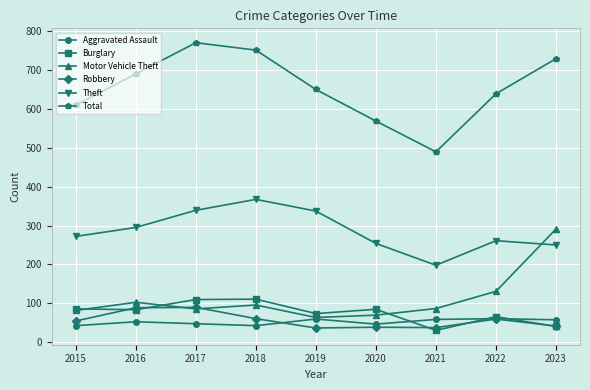

Where is the first local minimum for Theft?

2021